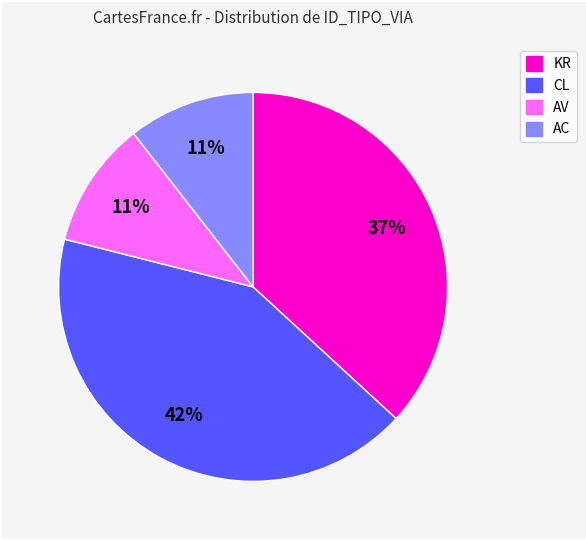

To the nearest percent, what is the average slice percentage?

25%